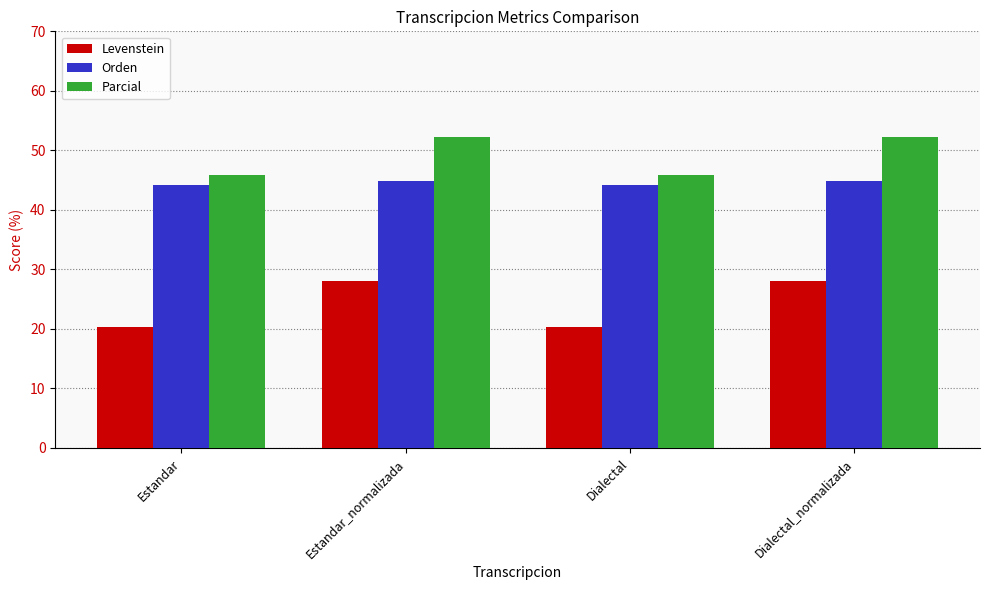

What is the value of the Parcial bar at the 4th from the left?

52.2